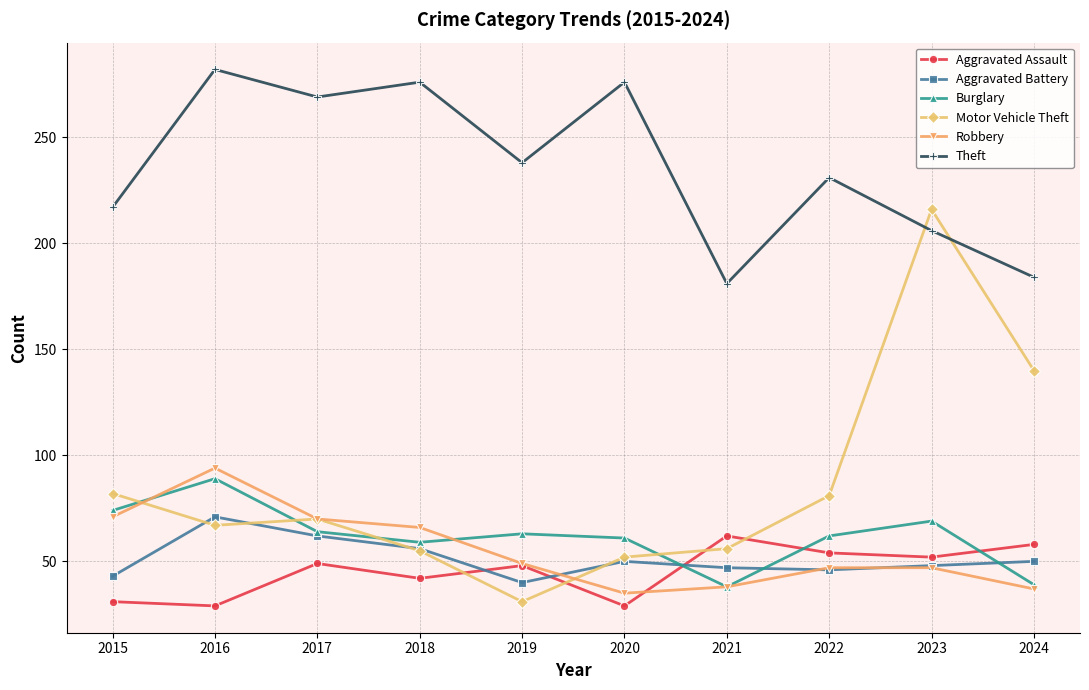

At how many categories does at least one series exceed 280?

1